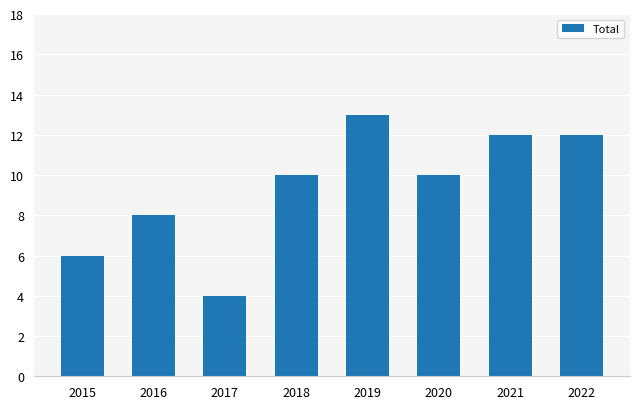

Which has a higher value, 2019 or 2017?

2019